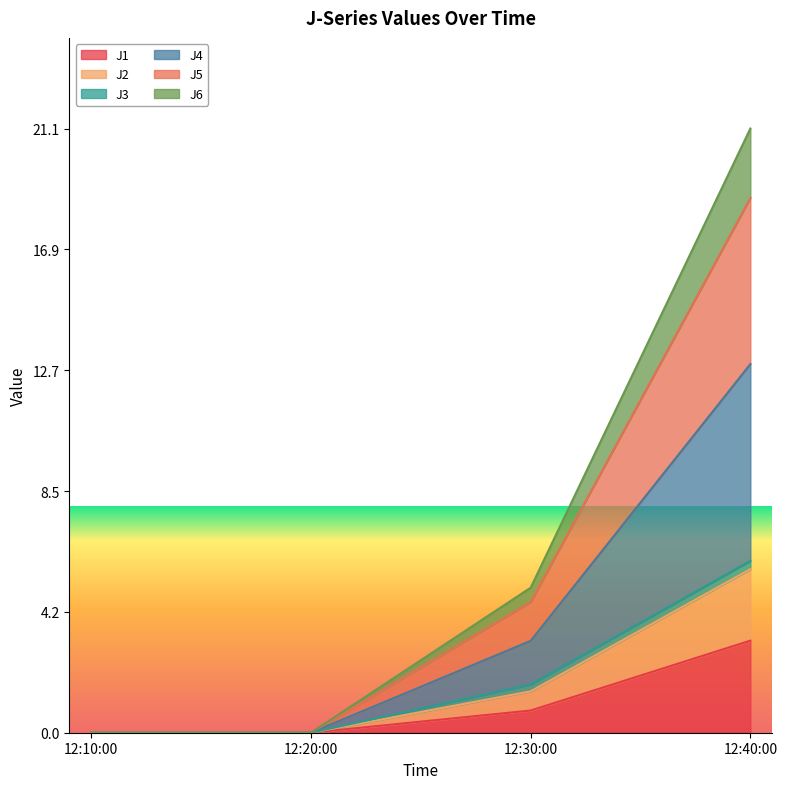

What is the label of the 2nd point from the left?

12:20:00